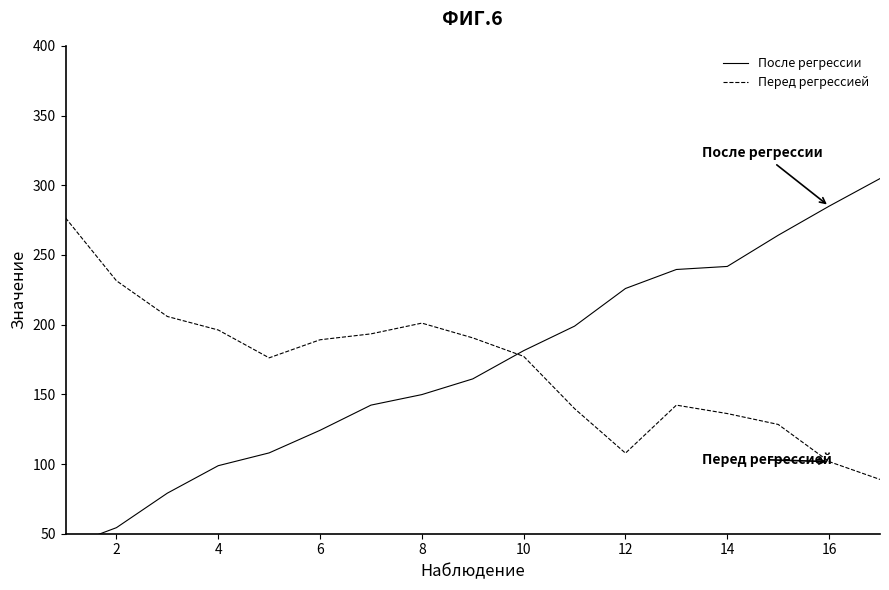

What is the difference between the Перед регрессией values at 12 and 14?

28.4